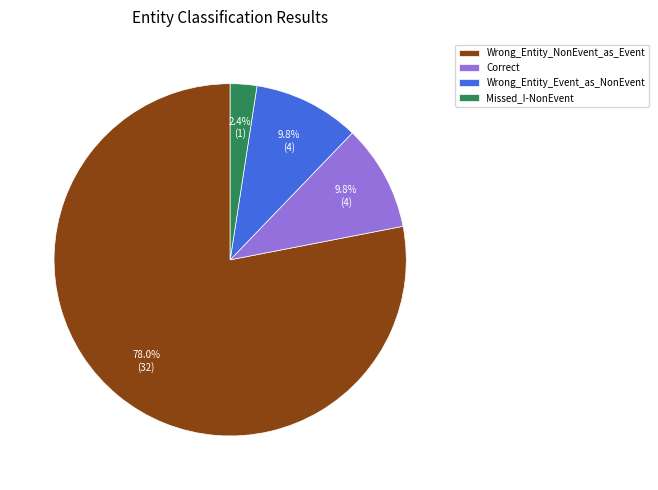

Which slice is the smallest?

Missed_I-NonEvent